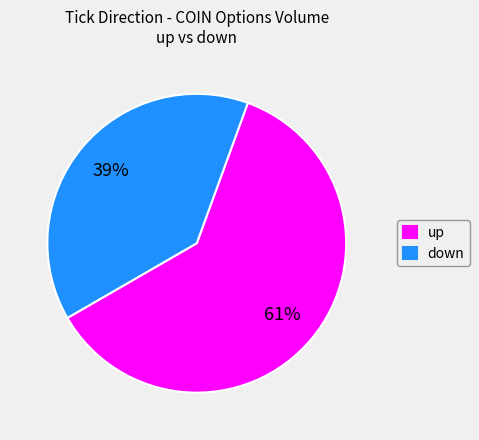

How many segments does this pie chart have?

2